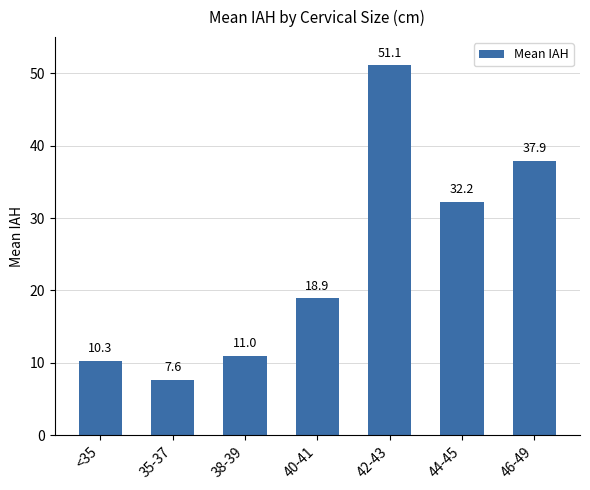

Reading left to right, transcribe all the data shown in this chart.

<35=10.3	35-37=7.6	38-39=11.0	40-41=18.9	42-43=51.1	44-45=32.2	46-49=37.9